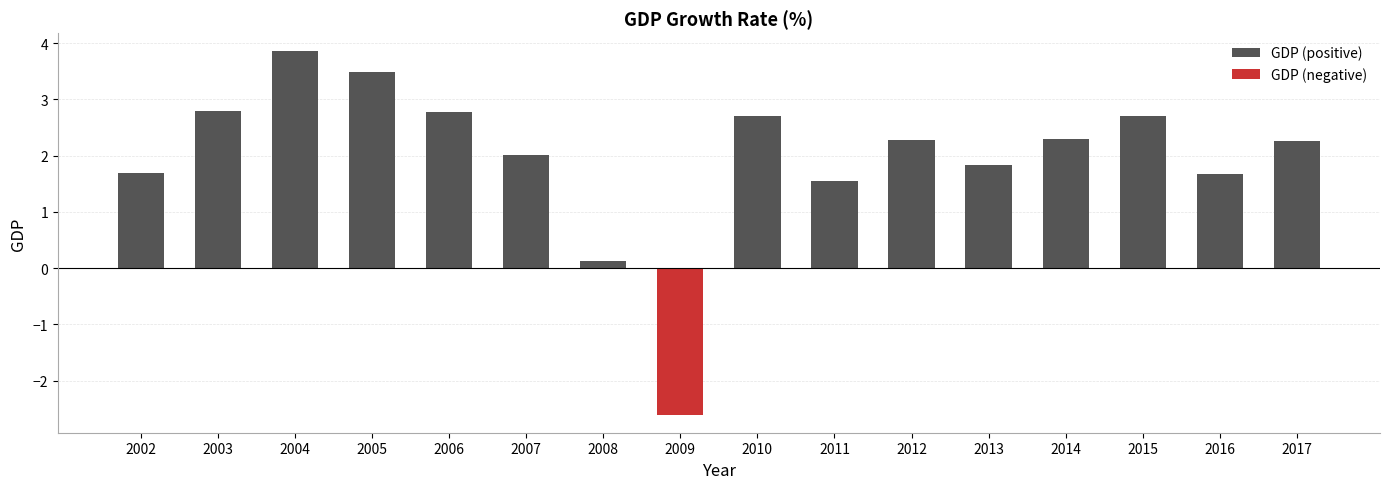

Reading right to left, extract all data points from this chart.

GDP (positive): 2017=2.3	2016=1.7	2015=2.7	2014=2.3	2013=1.8	2012=2.3	2011=1.5	2010=2.7	2009=0.0	2008=0.1	2007=2.0	2006=2.8	2005=3.5	2004=3.9	2003=2.8	2002=1.7
GDP (negative): 2017=0.0	2016=0.0	2015=0.0	2014=0.0	2013=0.0	2012=0.0	2011=0.0	2010=0.0	2009=-2.6	2008=0.0	2007=0.0	2006=0.0	2005=0.0	2004=0.0	2003=0.0	2002=0.0